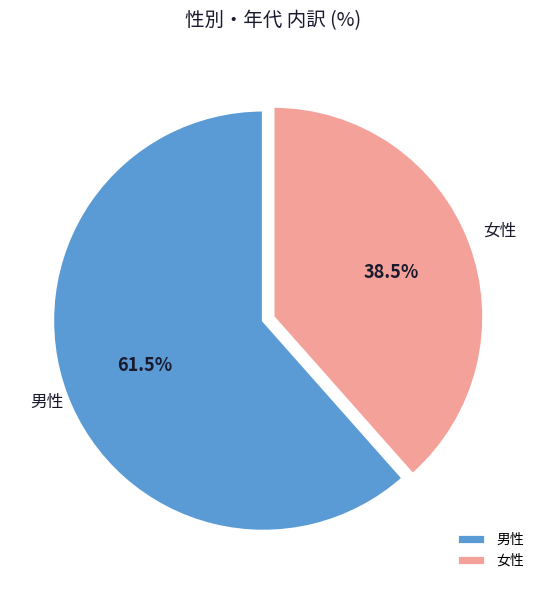

Rank the categories by value from lowest to highest.

女性, 男性